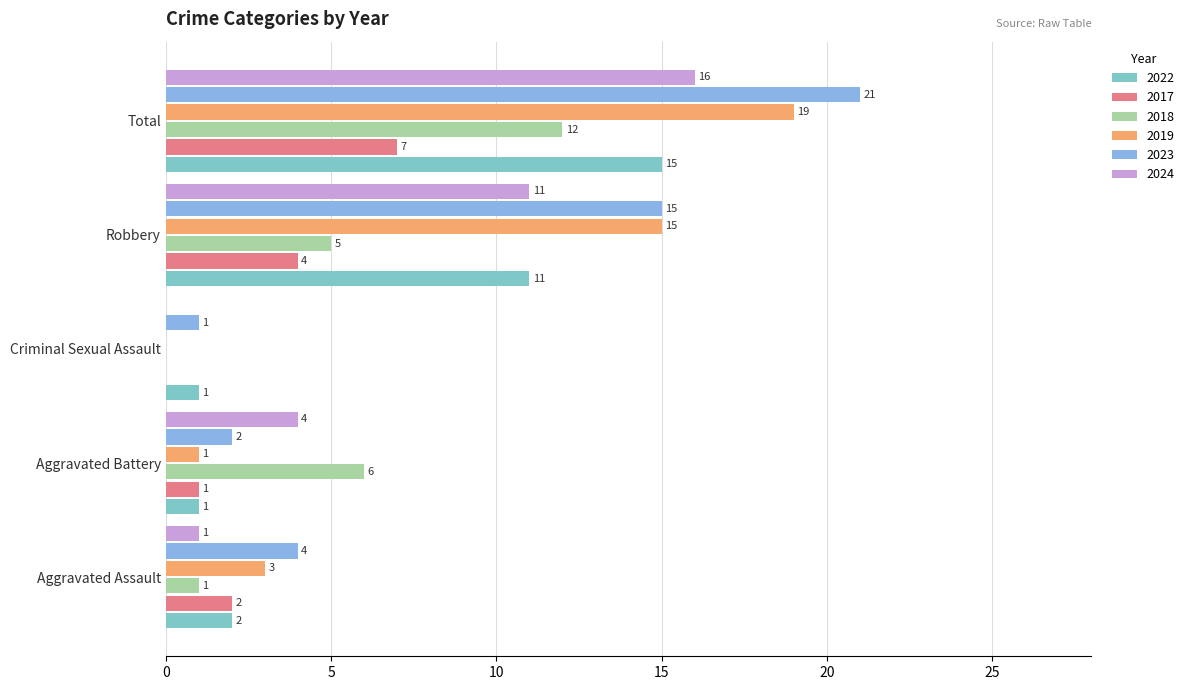

What is the average value of the 2019 series?

8